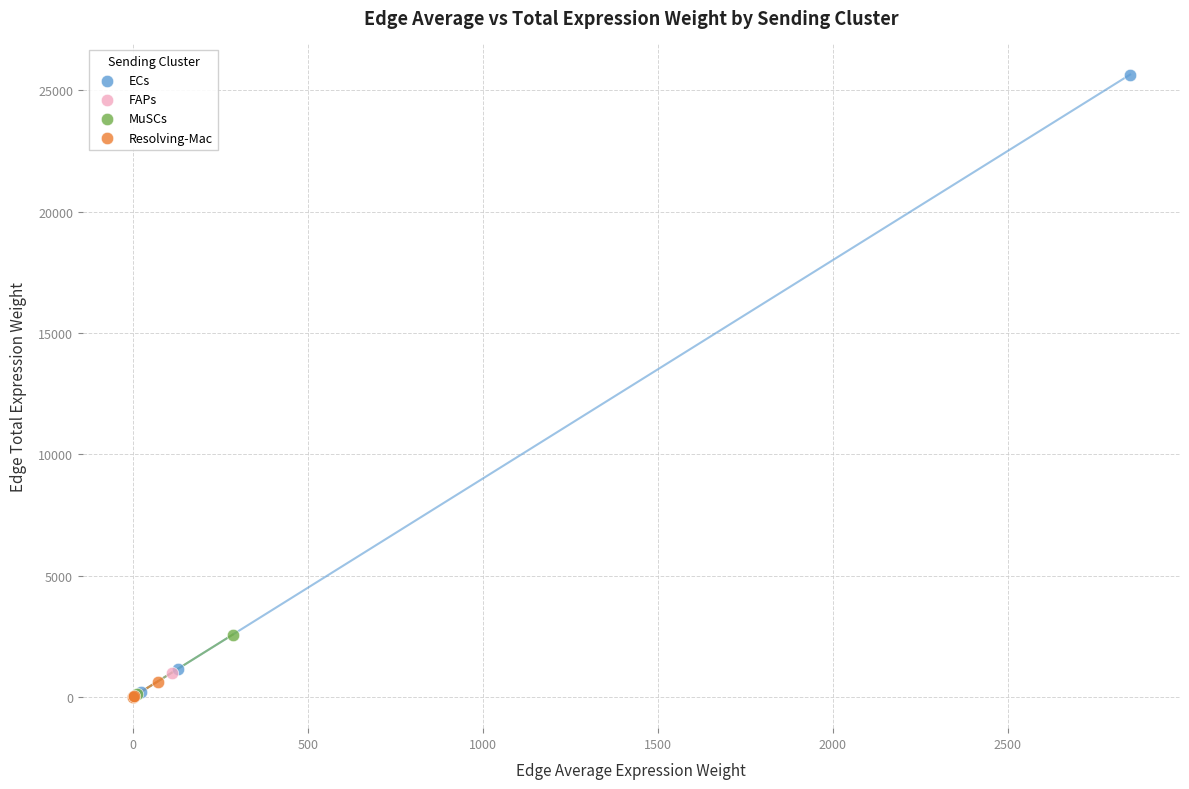

Which series reaches the maximum Y coordinate?

ECs